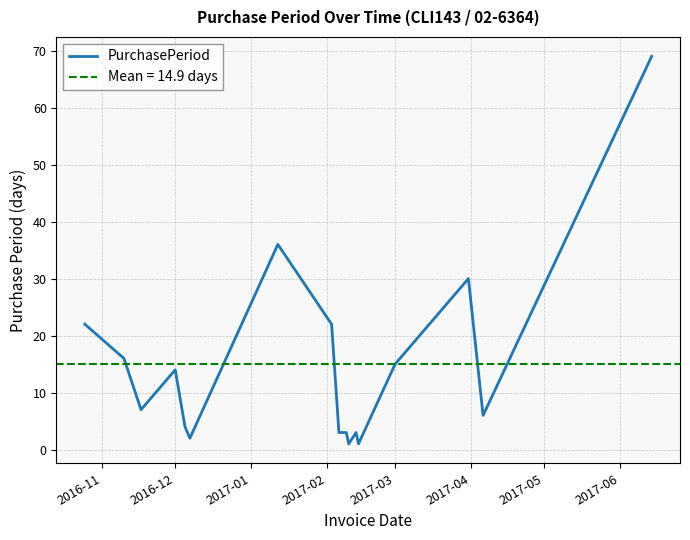

What is the smallest value displayed?

1